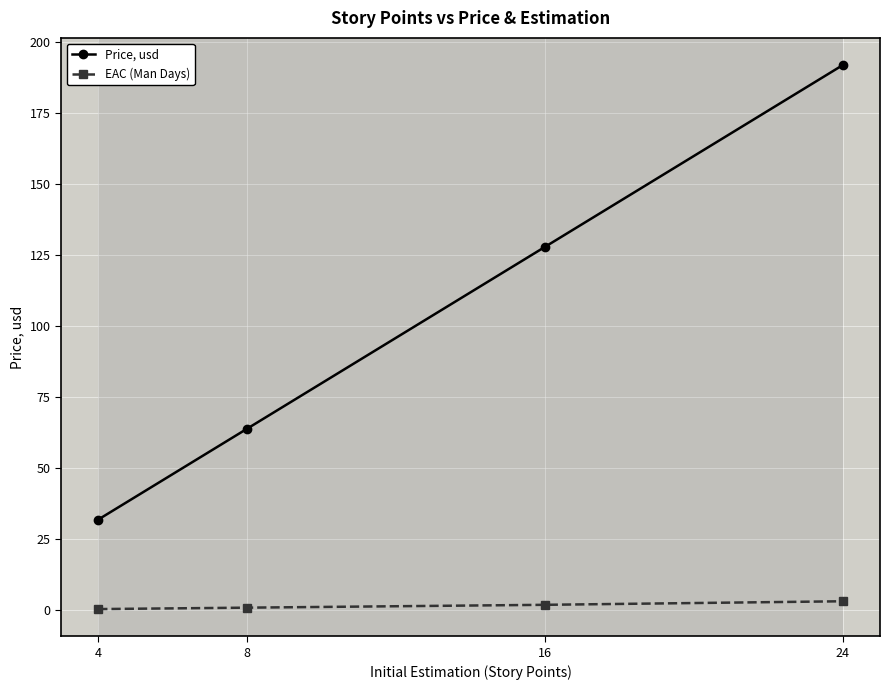

Where is Price, usd nearest to the value 112?

16